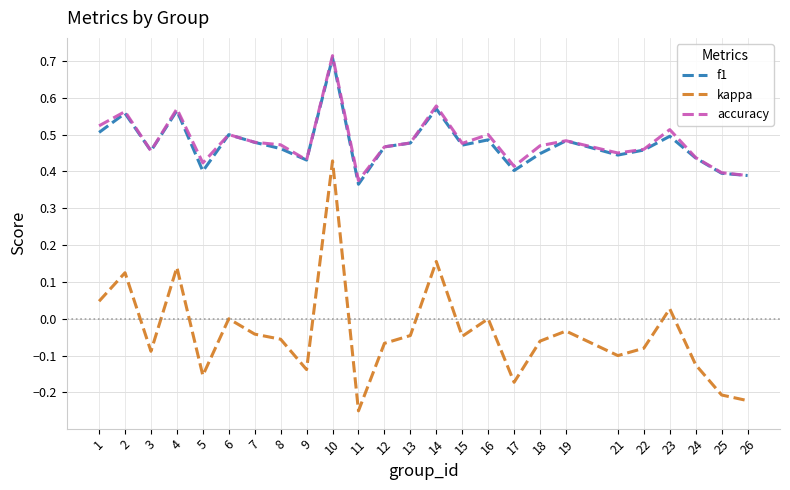

True or false: f1 has a value of 0.5 at 15.

True